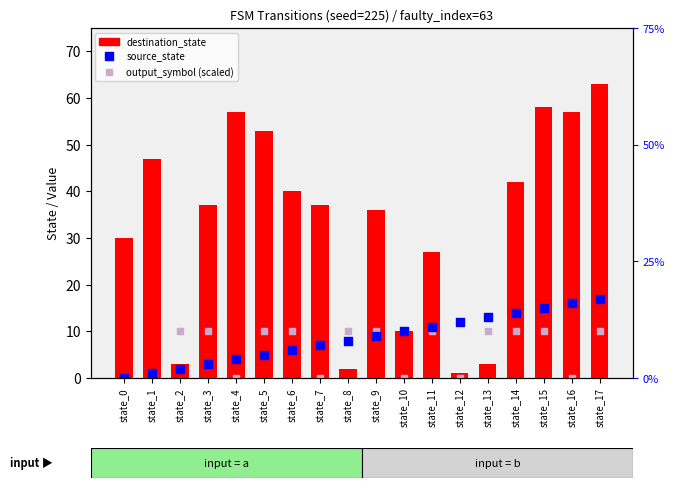

What is the total value across all series at state_1?

48